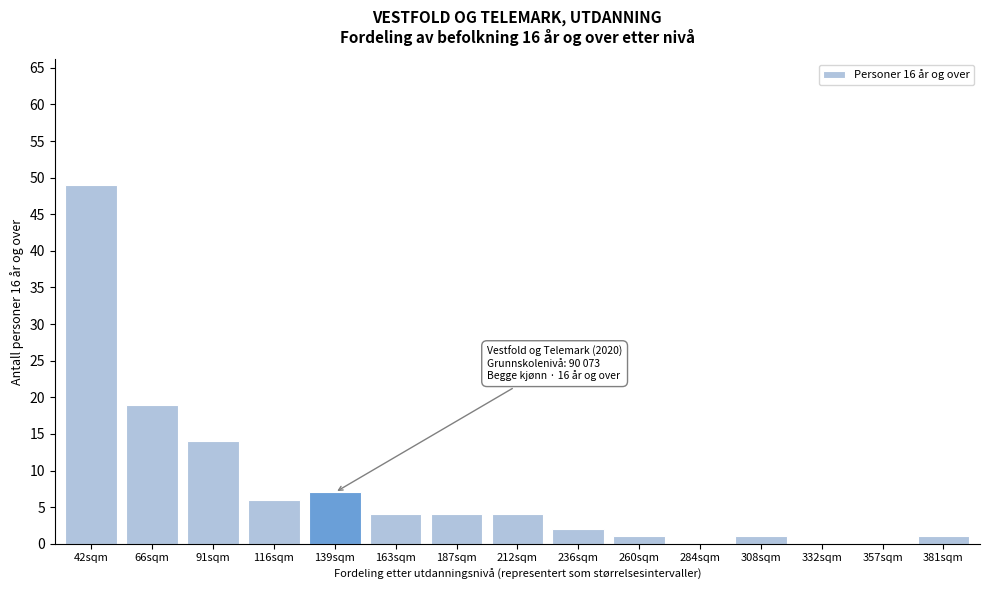

Reading left to right, list all the values displayed in this chart.

42sqm=49	66sqm=19	91sqm=14	116sqm=6	139sqm=7	163sqm=4	187sqm=4	212sqm=4	236sqm=2	260sqm=1	284sqm=0	308sqm=1	332sqm=0	357sqm=0	381sqm=1